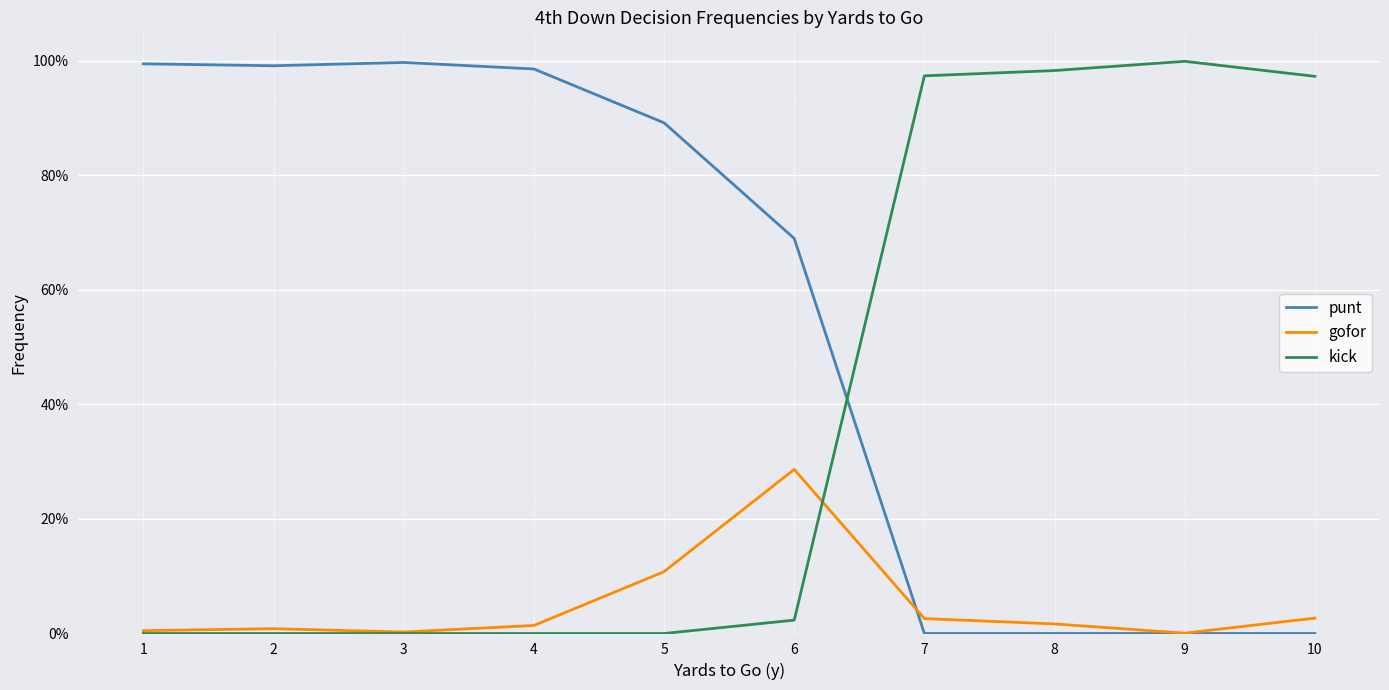

How many times do kick and gofor cross each other?

1